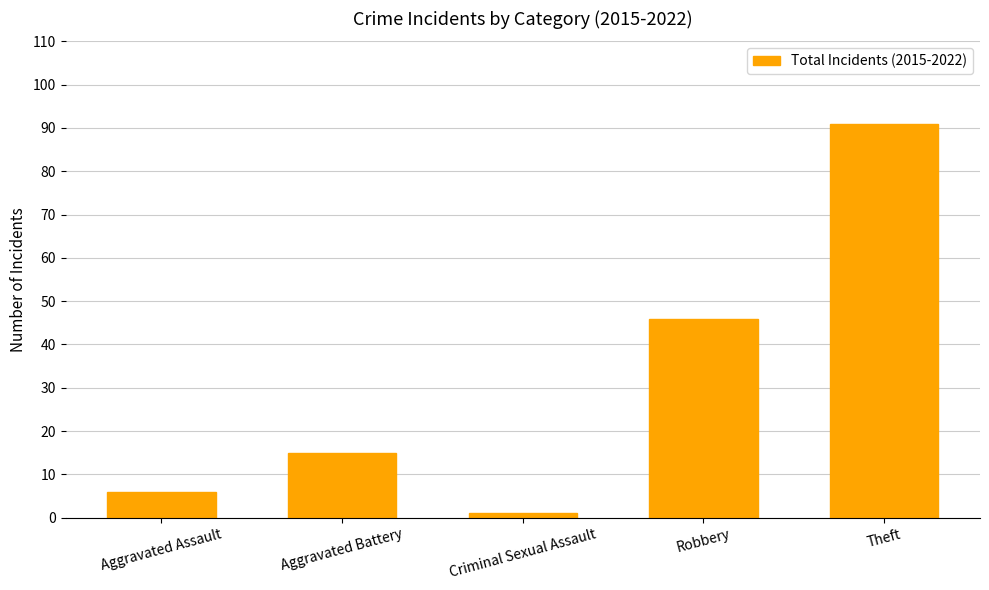

At which category does the chart reach its minimum across all series?

Criminal Sexual Assault